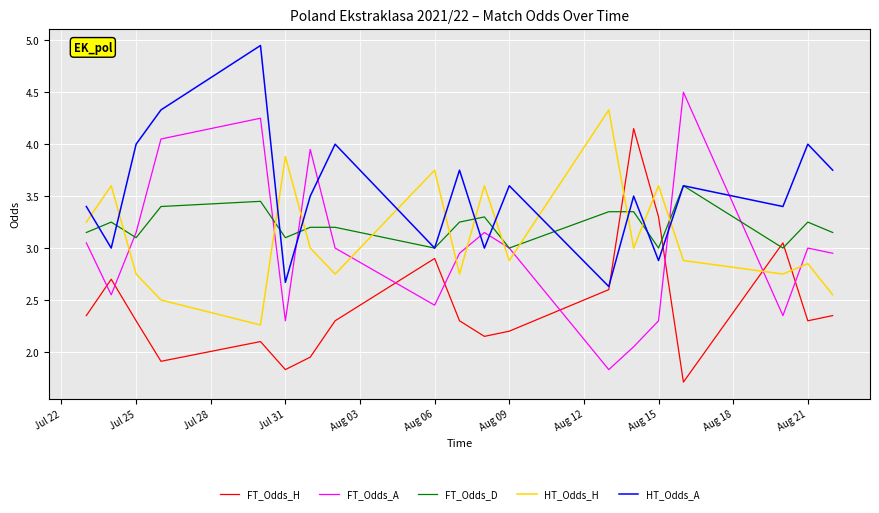

After their last crossing, which series has the higher values: HT_Odds_A or FT_Odds_A?

HT_Odds_A